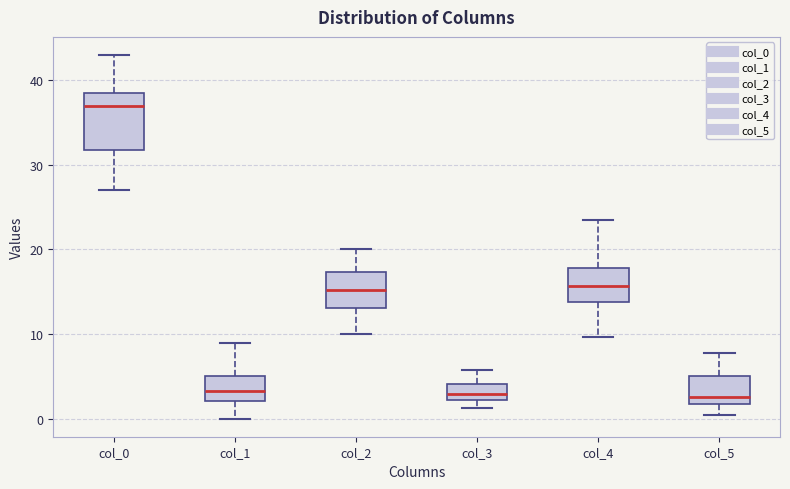

Reading left to right, transcribe this box plot: for each box, give where its median line is, the range the box spans, and where its two whiskers end, as read against the y-axis. The values are not printed on the chart, so give them approximately, as read against the axis.

col_0: median 37, box 32 to 39, whiskers 27 to 43
col_1: median 3, box 2 to 5, whiskers 0 to 9
col_2: median 15, box 13 to 17, whiskers 10 to 20
col_3: median 3, box 2 to 4, whiskers 1 to 6
col_4: median 16, box 14 to 18, whiskers 10 to 24
col_5: median 3, box 2 to 5, whiskers 0 to 8